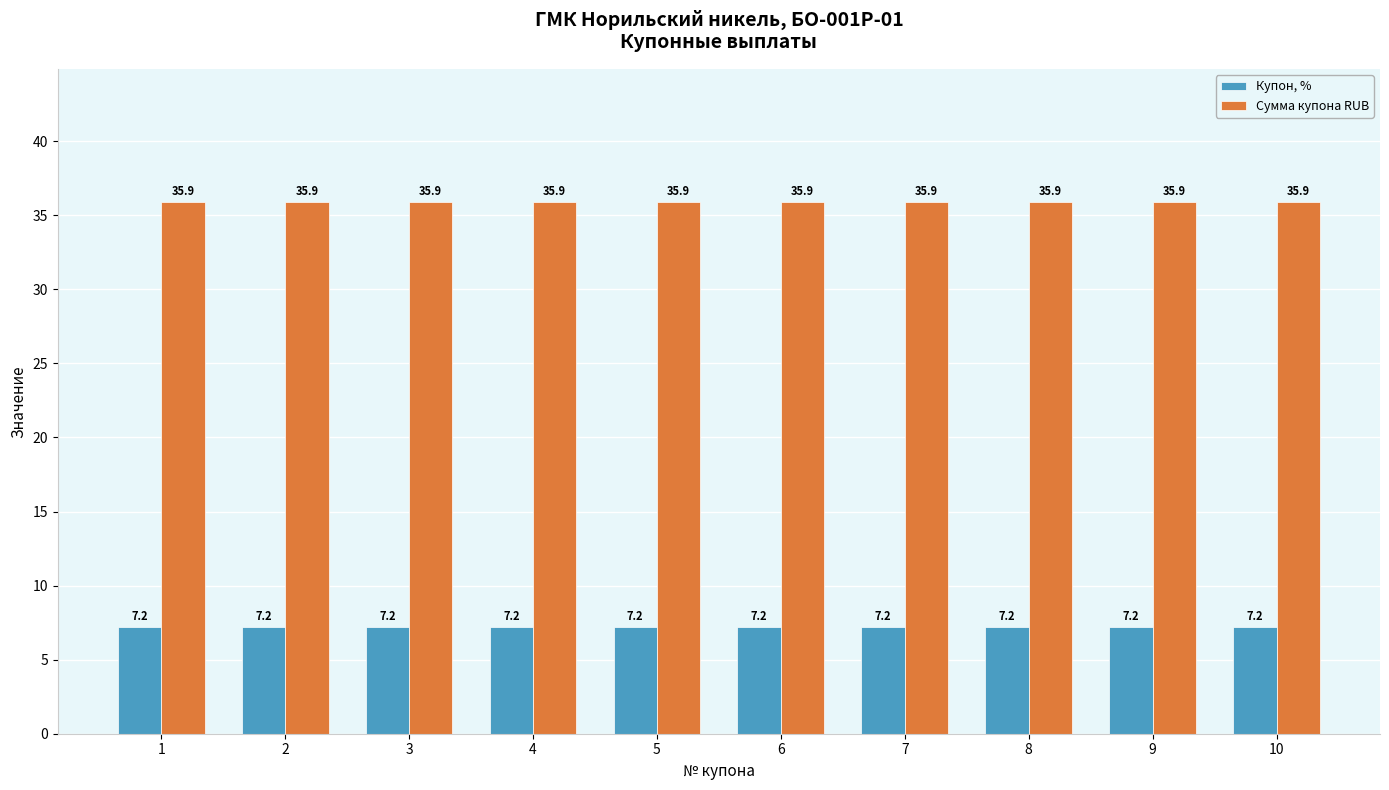

The value of Сумма купона RUB at 9 is 56.3. True or false?

False